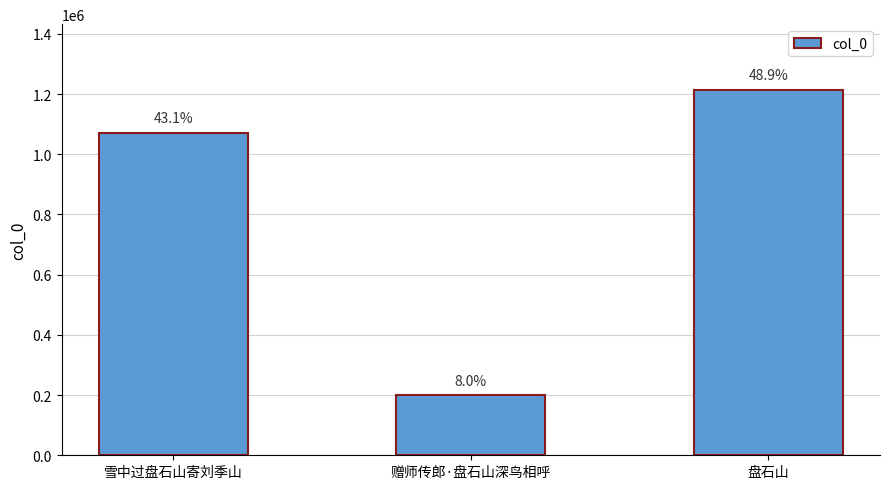

How many bars are there in total?

3